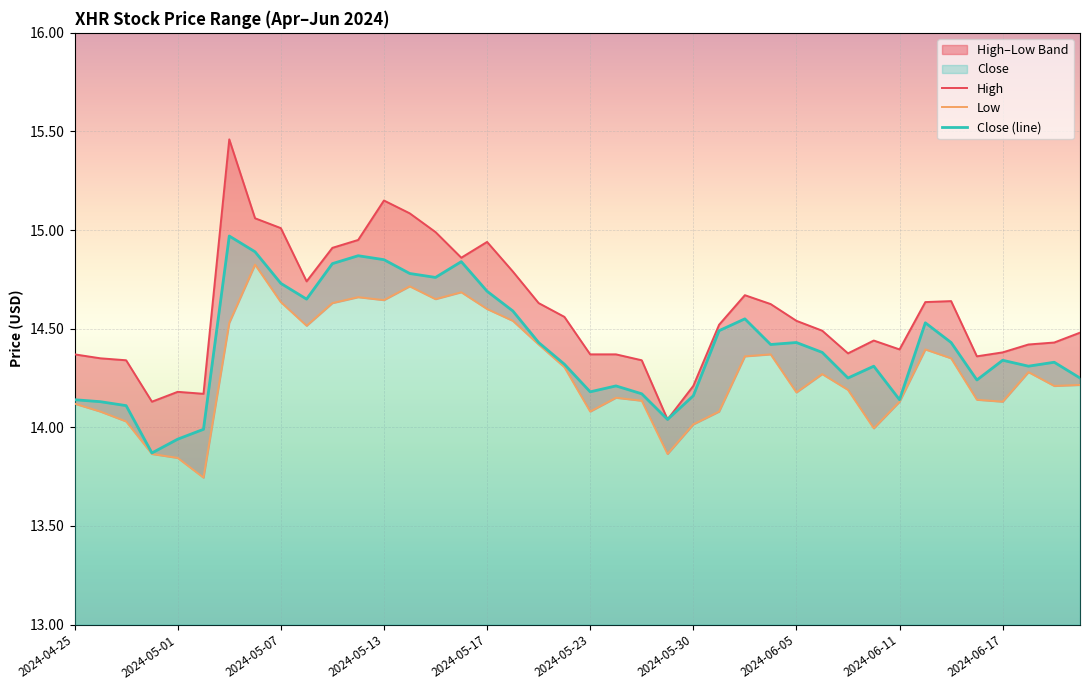

What is the maximum value for Close (line)?

15.0